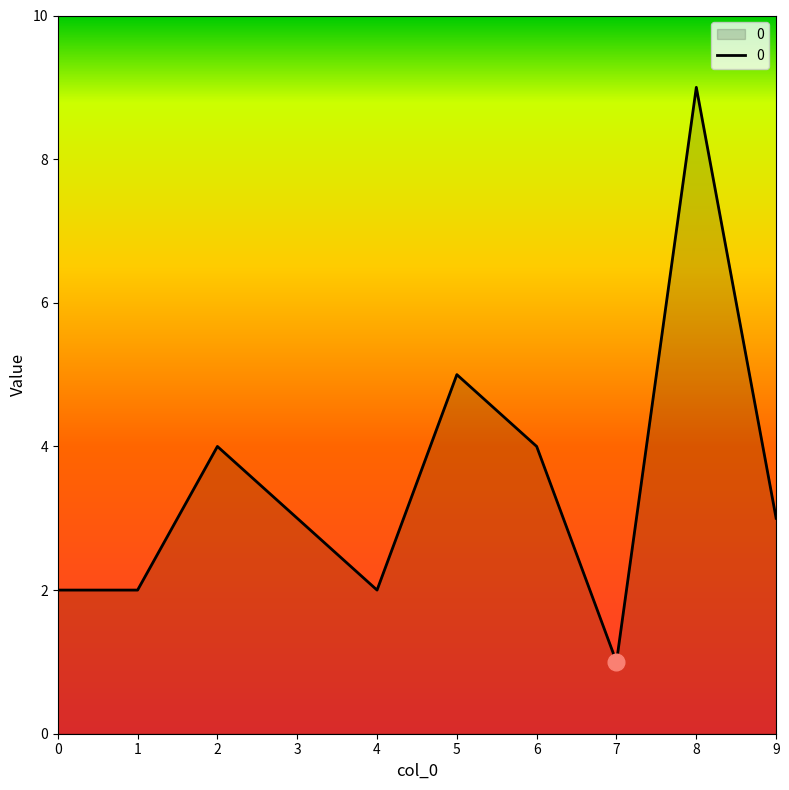

At which category does the chart reach its peak across all series?

8